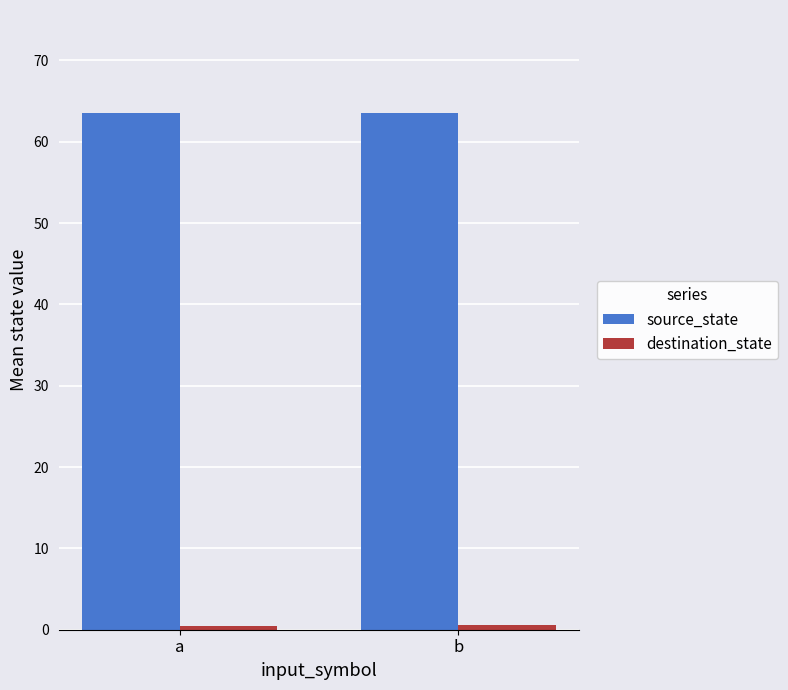

Which series has the largest total across all categories?

source_state